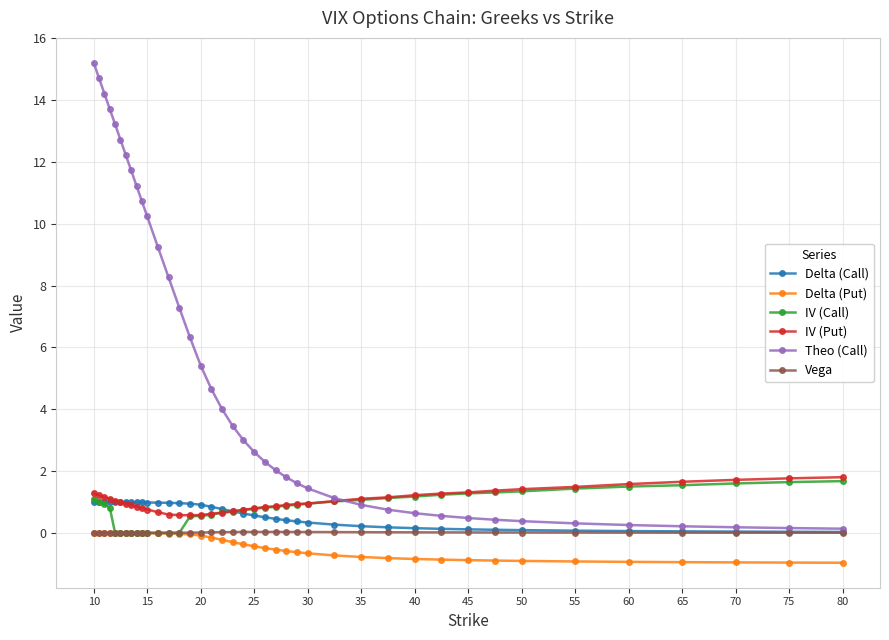

Which series has the widest spread of values?

Theo (Call)